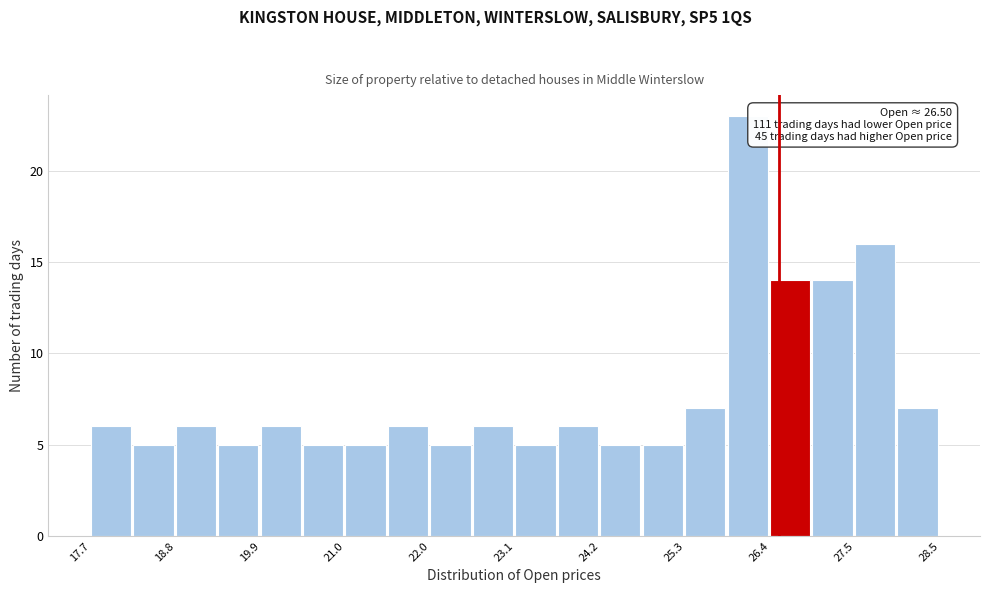

Read against the x-axis, roughly where is the centre of the tallest bar?

26.0